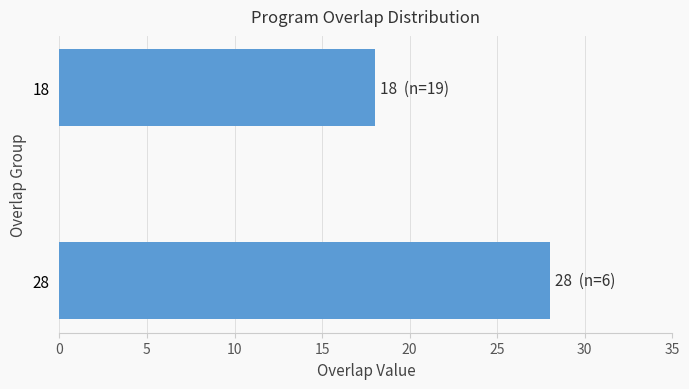

What is the average value?

23